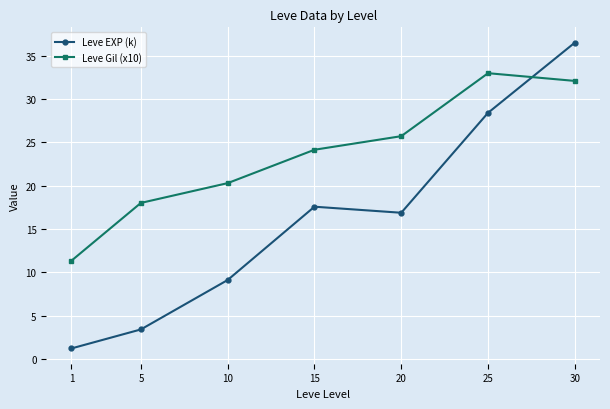

How many categories are shown in the chart?

7